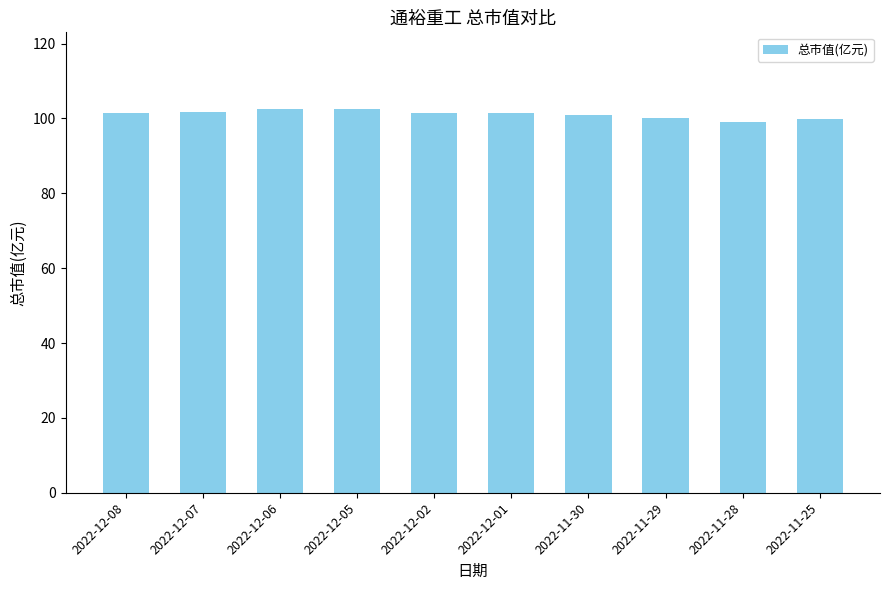

What is the smallest value displayed?

99.0